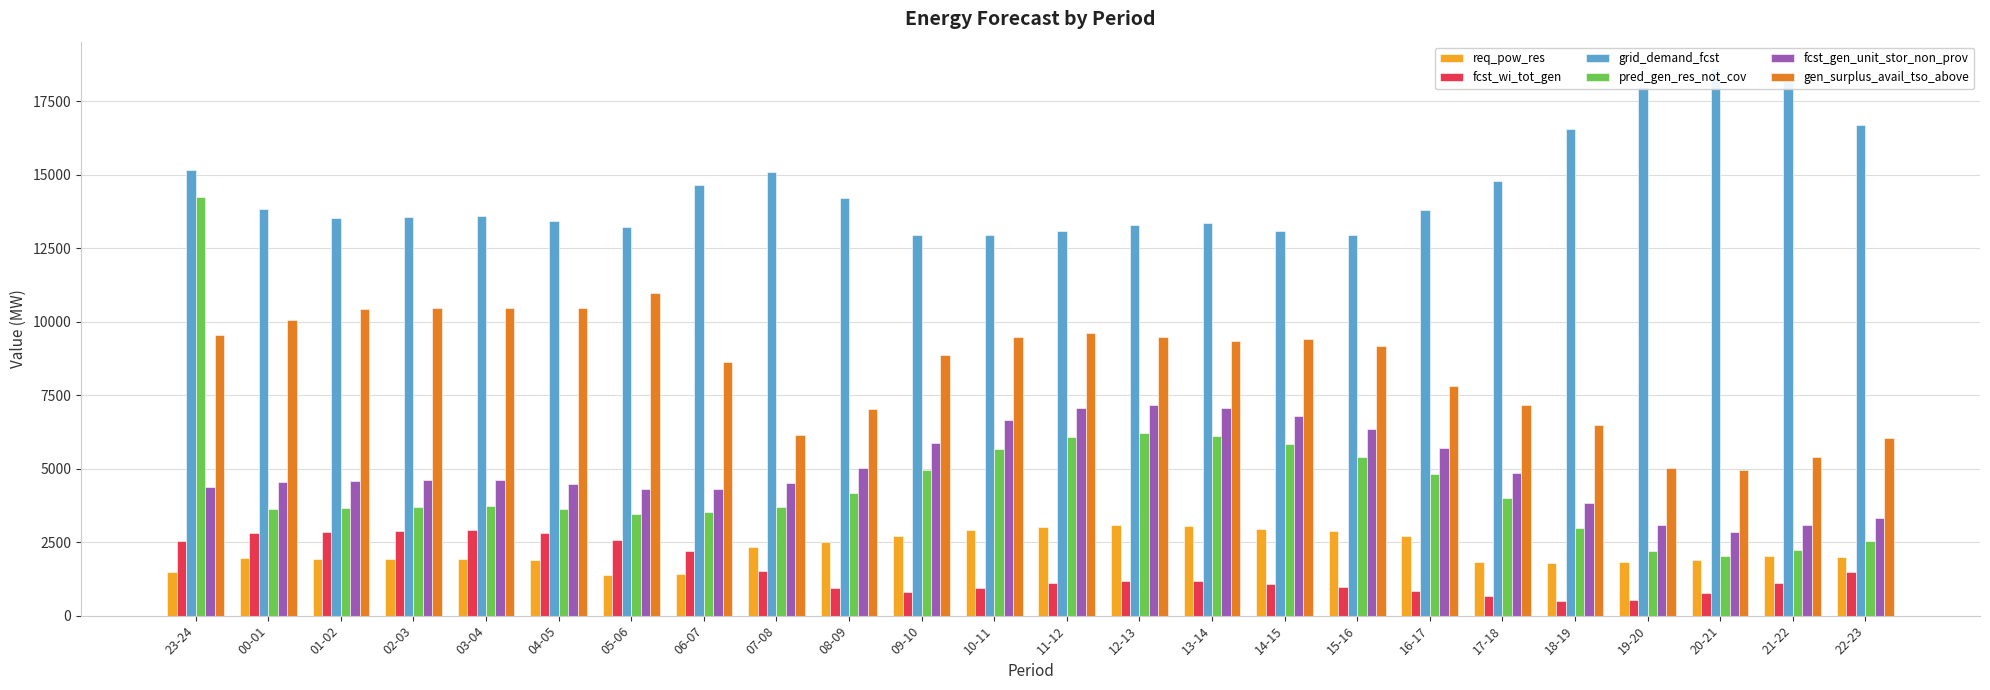

Where does the grid_demand_fcst series first go above 13797?

23-24